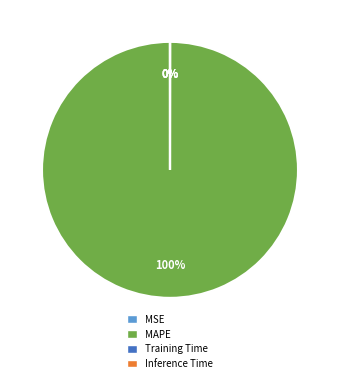

To the nearest percent, what portion does MAPE represent?

100%